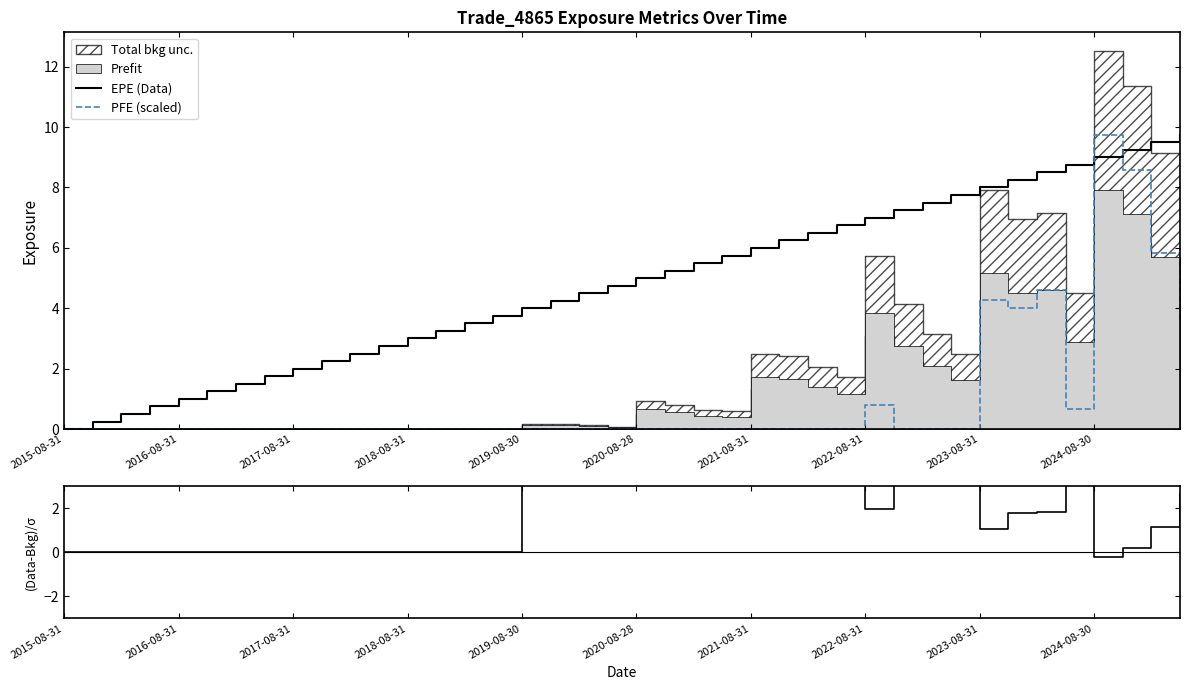

How many interior local peaks does the (EPE-BaselEE)/σ series have?

5